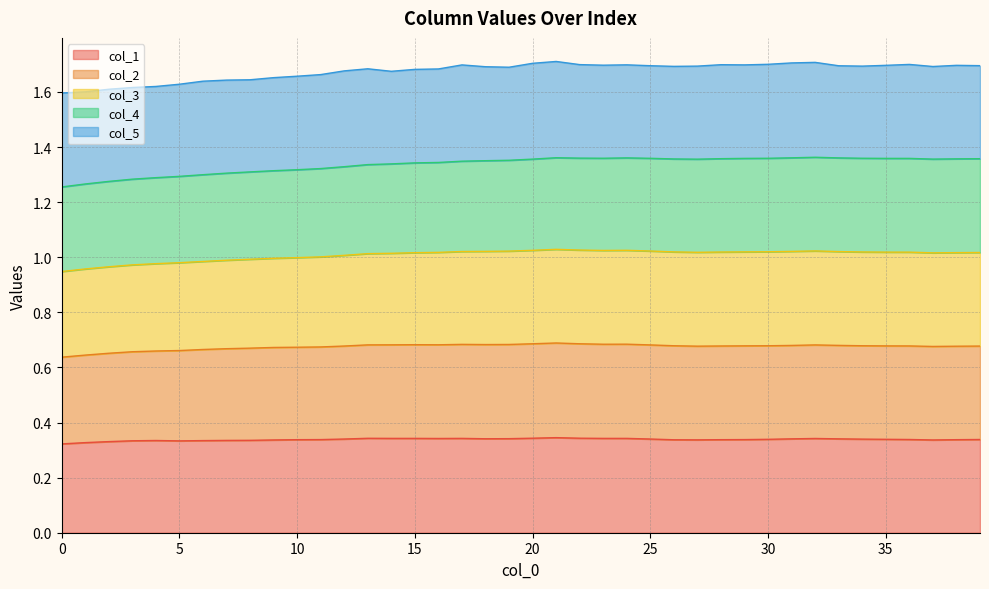

What is the total value across all series at 25?

1.7